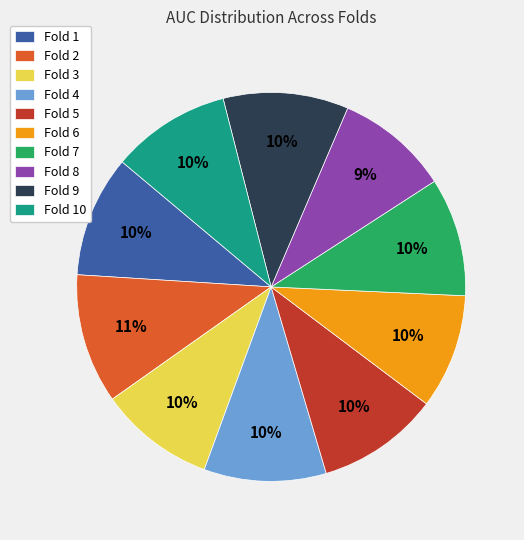

To the nearest percent, what portion does Fold 8 represent?

9%